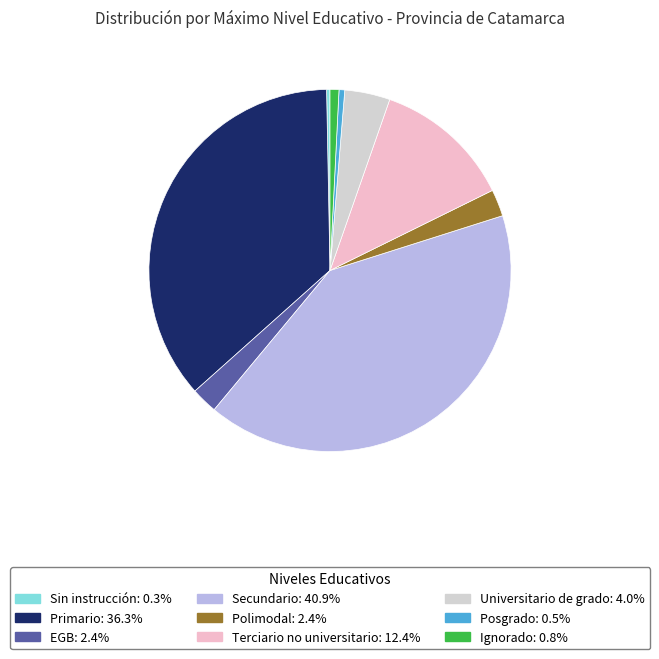

Is there any slice that represents more than half of the pie?

No